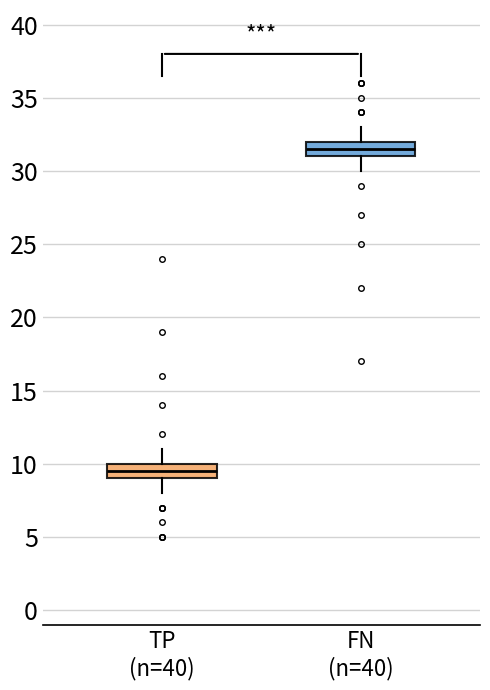

Which box has the lowest median line?

TP (n=40)